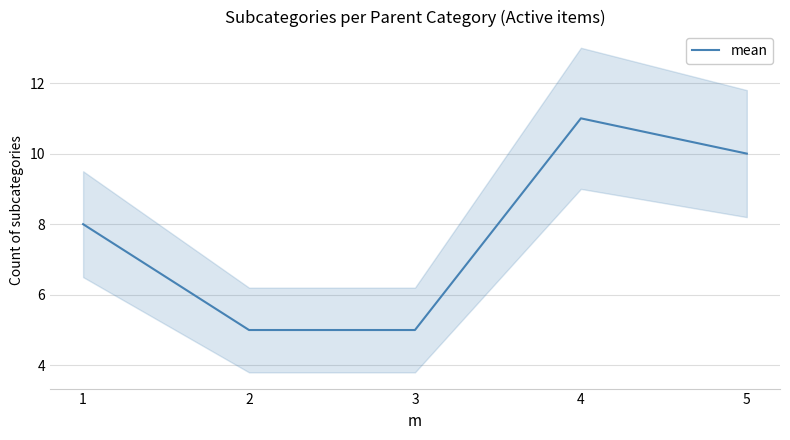

What is the sum of all values?

39